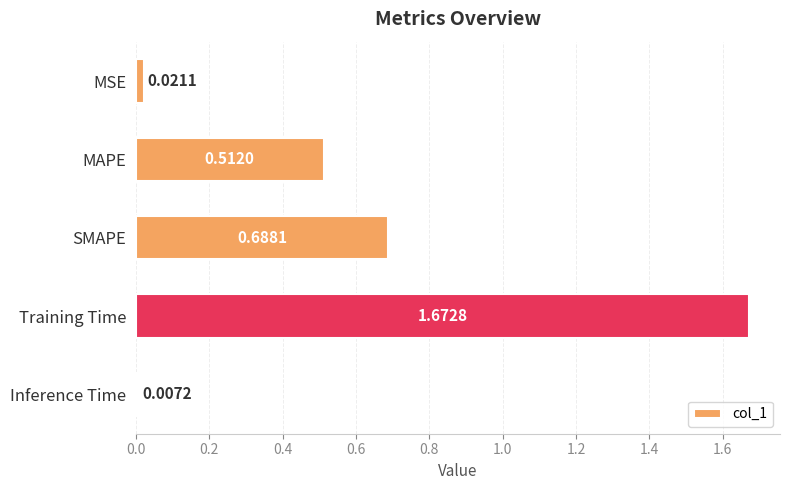

Count the number of categories in the chart.

5